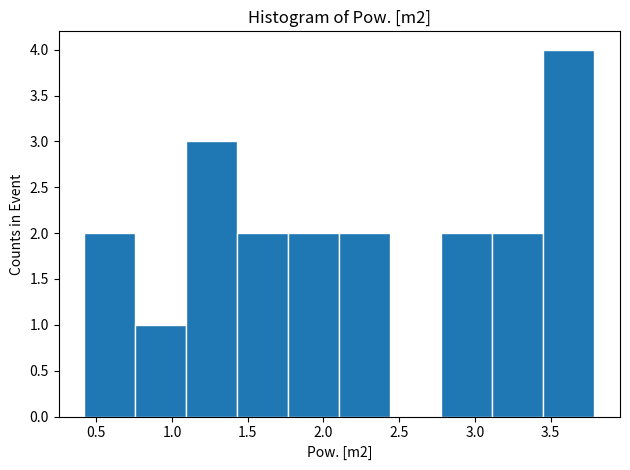

What is the height of the bar covering 2.10 to 2.45 on the x-axis? Neither the bar edges nor the heights are printed on the chart, so give them approximately, as read against the axes.

2